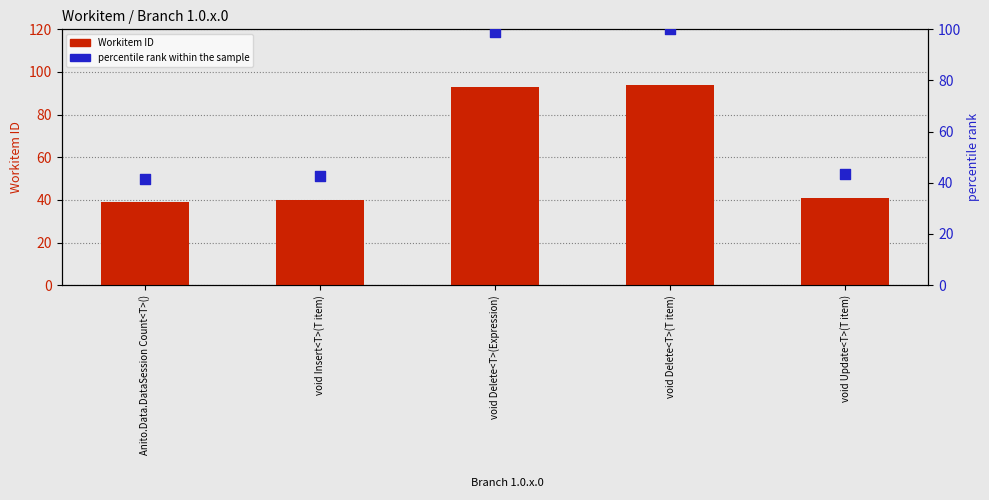

Is the value of percentile rank within the sample at void Insert<T>(T item) greater than the value of Workitem ID at void Delete<T>(Expression)?

No